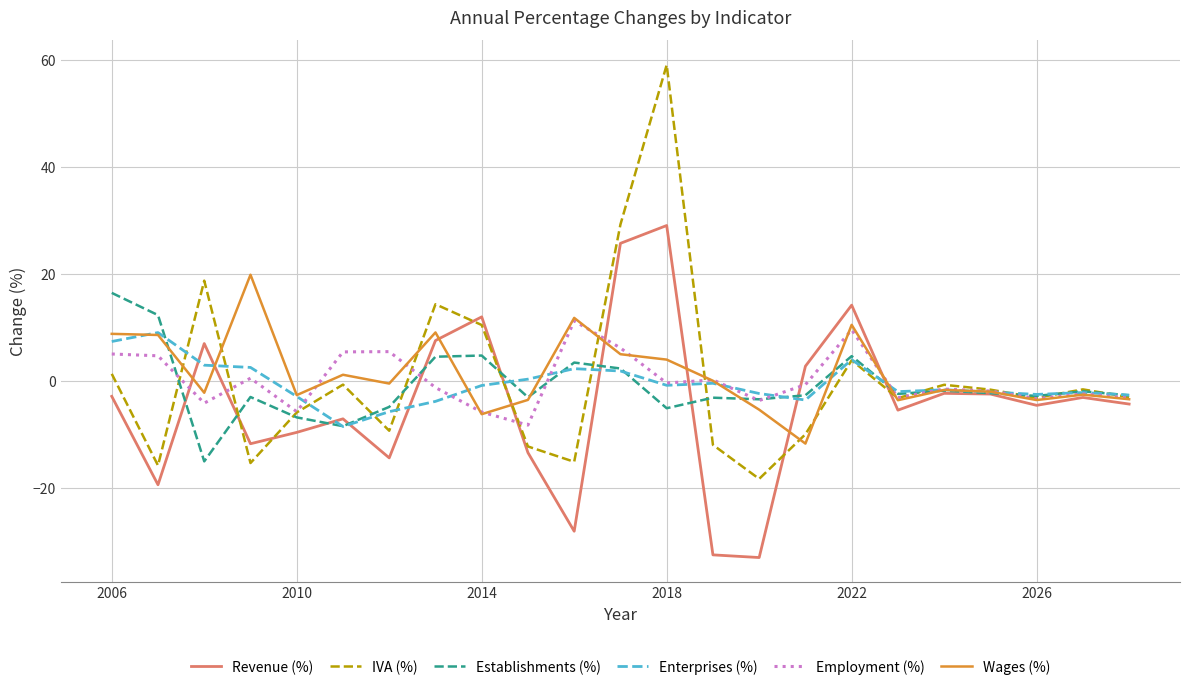

Which series has the widest spread of values?

IVA (%)